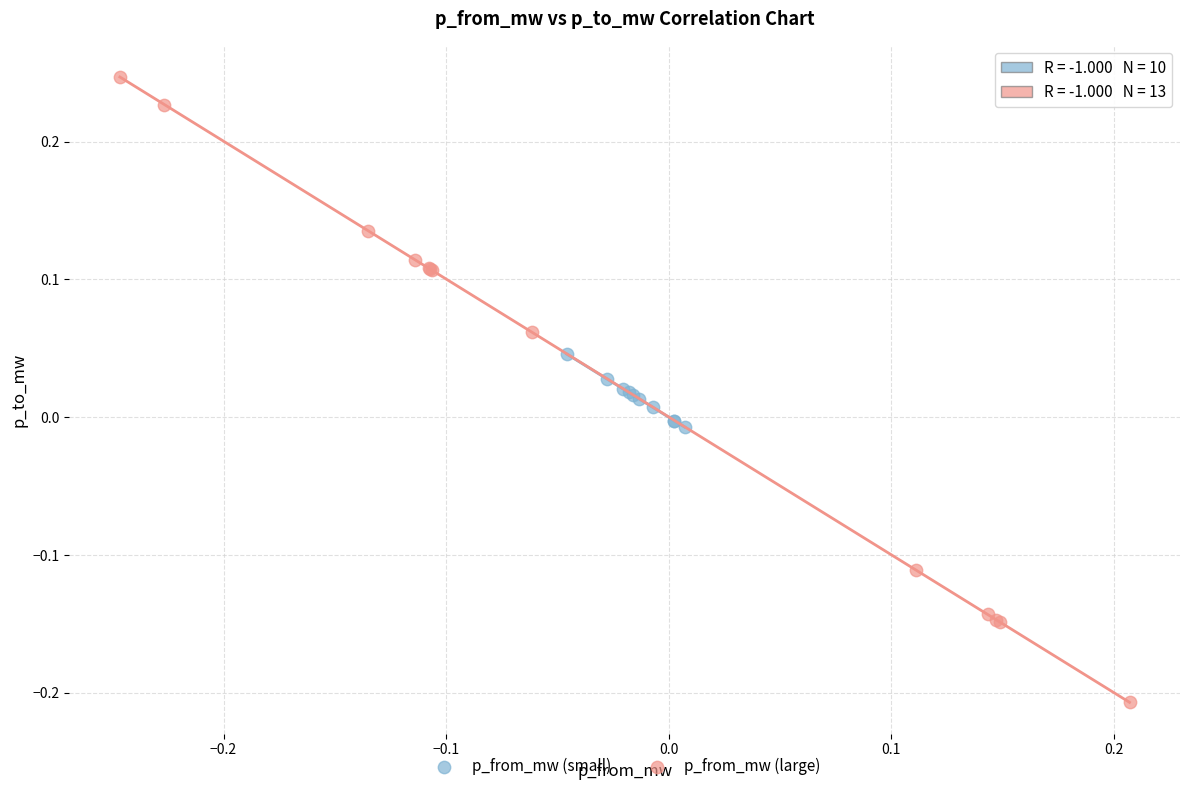

Which series contains the highest Y value?

p_from_mw (large)